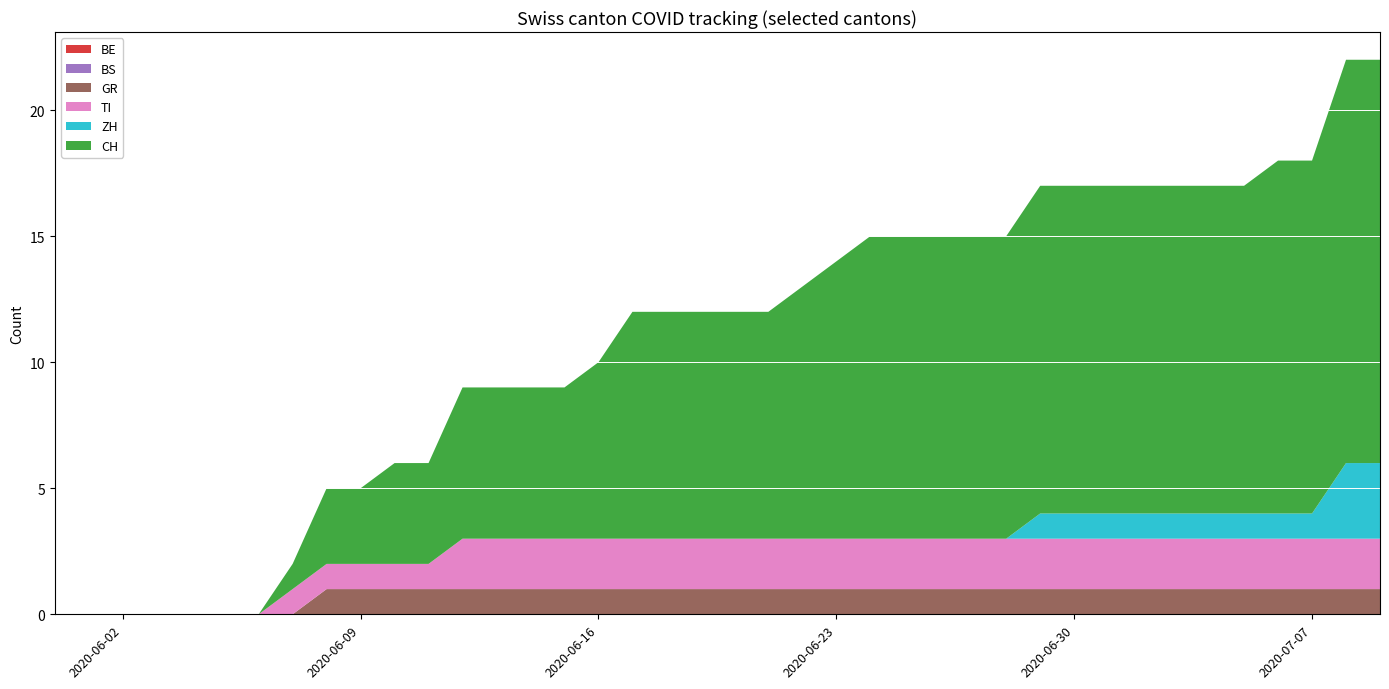

Reading right to left, extract all data points from this chart.

BE: 0	0	0	0	0	0	0	0	0	0	0	0	0	0	0	0	0	0	0	0	0	0	0	0	0	0	0	0	0	0	0	0	0	0	0	0	0	0	0	0
BS: 0	0	0	0	0	0	0	0	0	0	0	0	0	0	0	0	0	0	0	0	0	0	0	0	0	0	0	0	0	0	0	0	0	0	0	0	0	0	0	0
GR: 1	1	1	1	1	1	1	1	1	1	1	1	1	1	1	1	1	1	1	1	1	1	1	1	1	1	1	1	1	1	1	1	0	0	0	0	0	0	0	0
TI: 2	2	2	2	2	2	2	2	2	2	2	2	2	2	2	2	2	2	2	2	2	2	2	2	2	2	2	2	1	1	1	1	1	0	0	0	0	0	0	0
ZH: 3	3	1	1	1	1	1	1	1	1	1	0	0	0	0	0	0	0	0	0	0	0	0	0	0	0	0	0	0	0	0	0	0	0	0	0	0	0	0	0
CH: 16	16	14	14	13	13	13	13	13	13	13	12	12	12	12	12	11	10	9	9	9	9	9	7	6	6	6	6	4	4	3	3	1	0	0	0	0	0	0	0